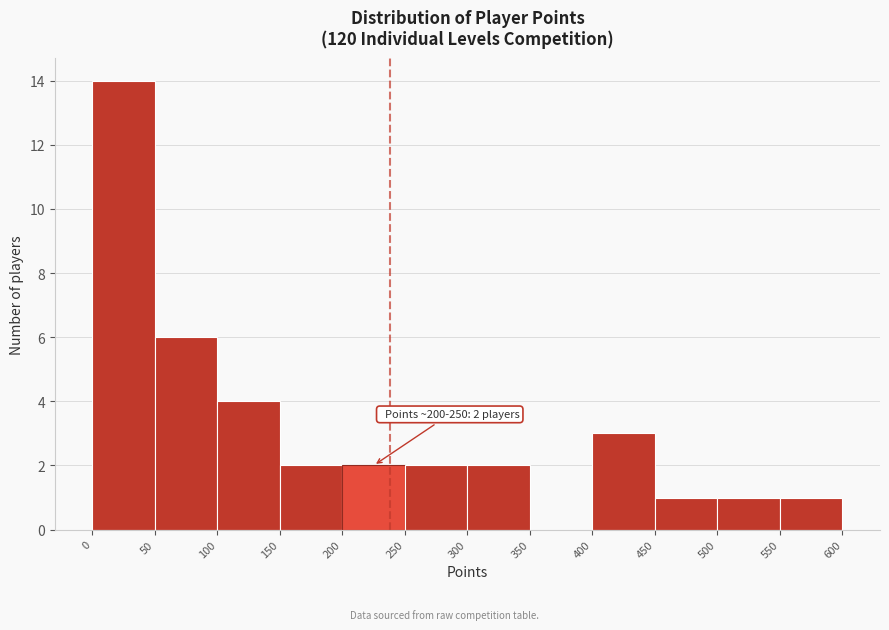

Which range on the x-axis has the tallest bar?

0 to 50